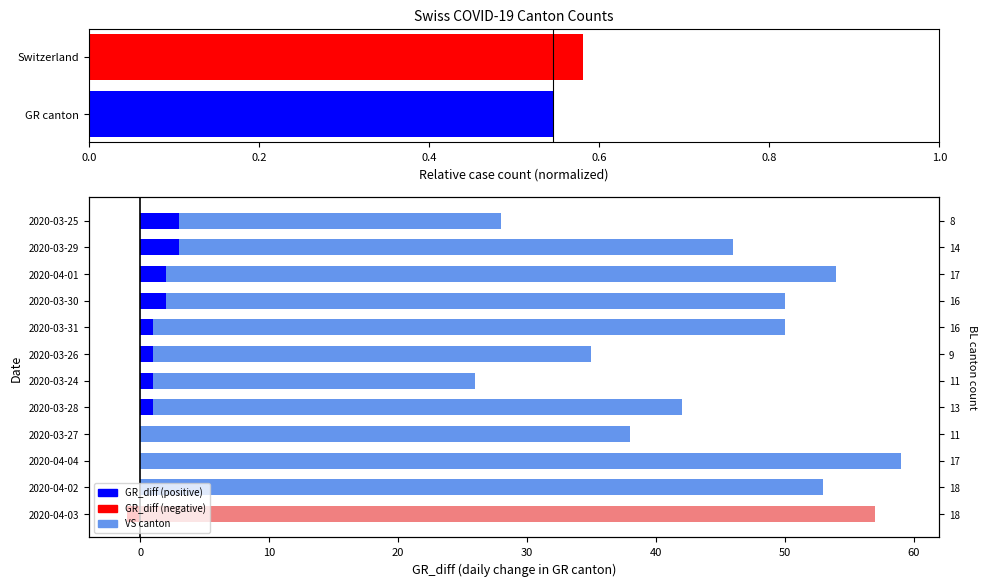

At which label does the data first exceed 1?

2020-03-30